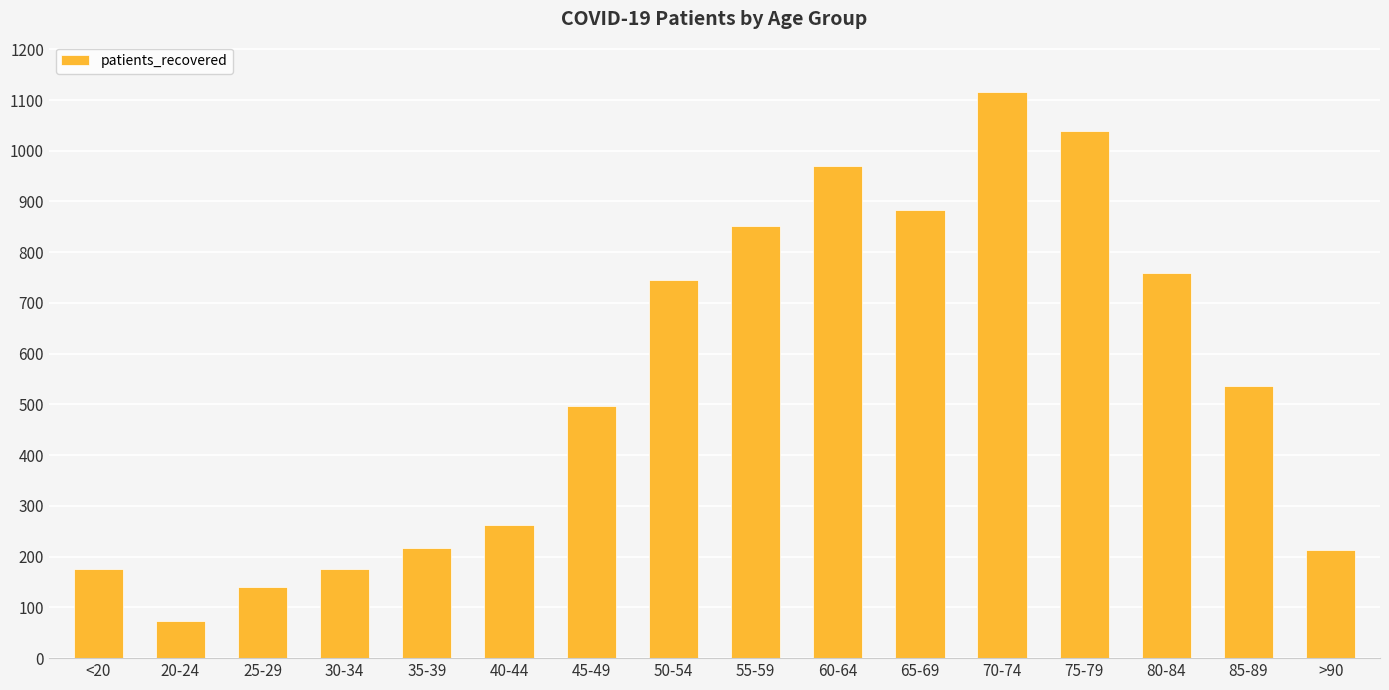

Which label corresponds to the smallest value in the chart?

20-24